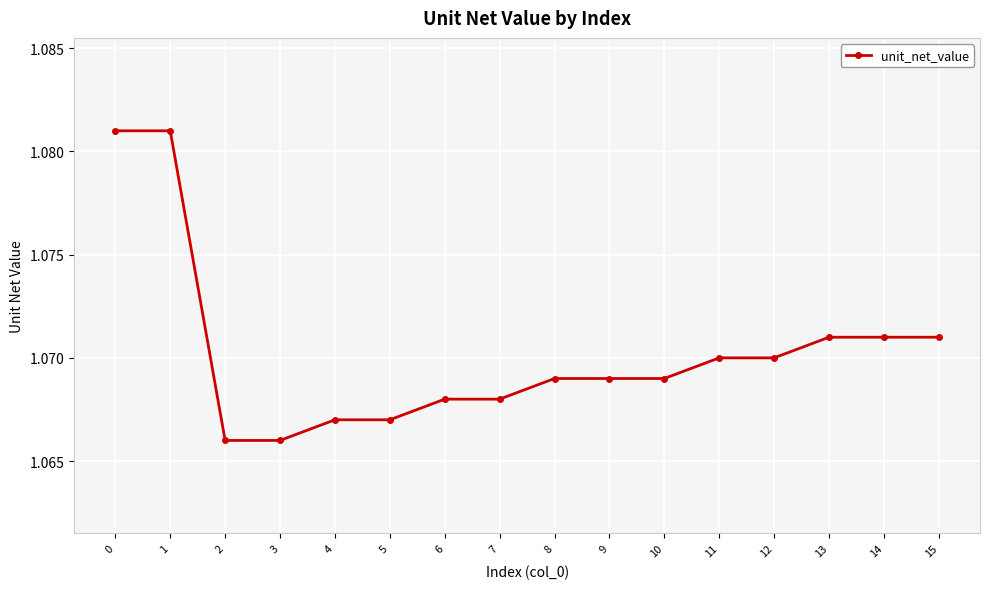

Count the values in the range 1 to 2.

16